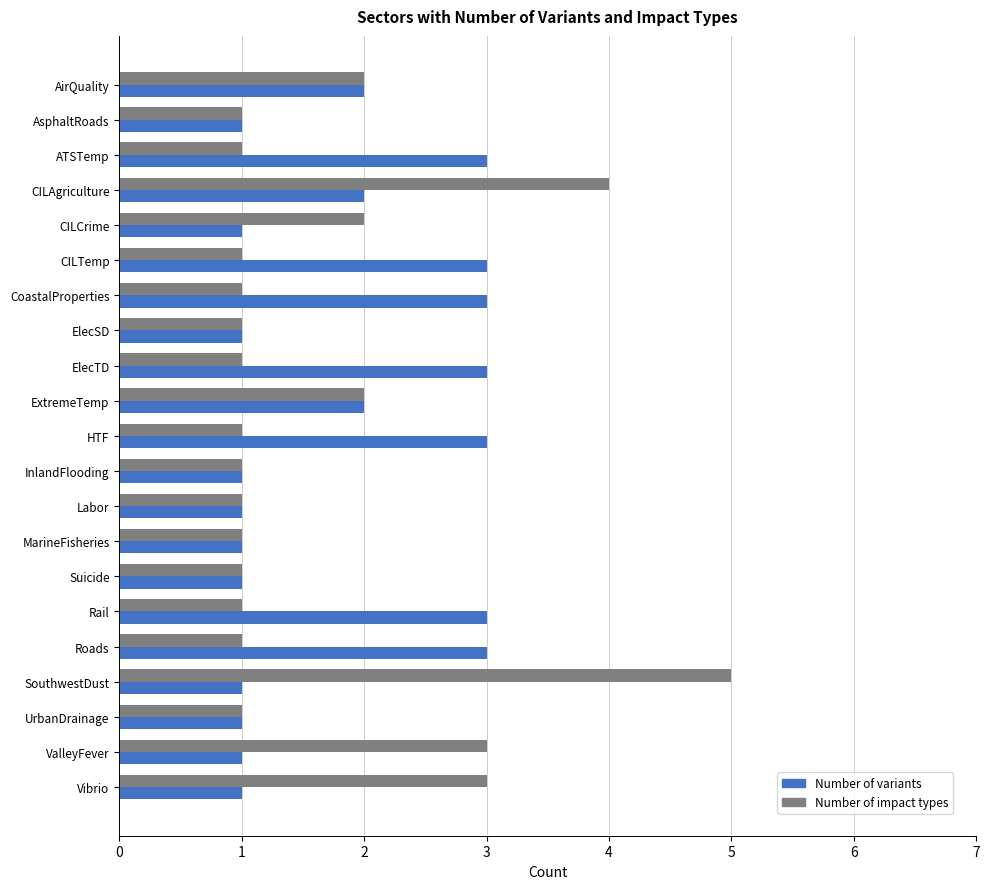

Is the value of Number of variants at AirQuality greater than the value of Number of impact types at Vibrio?

No